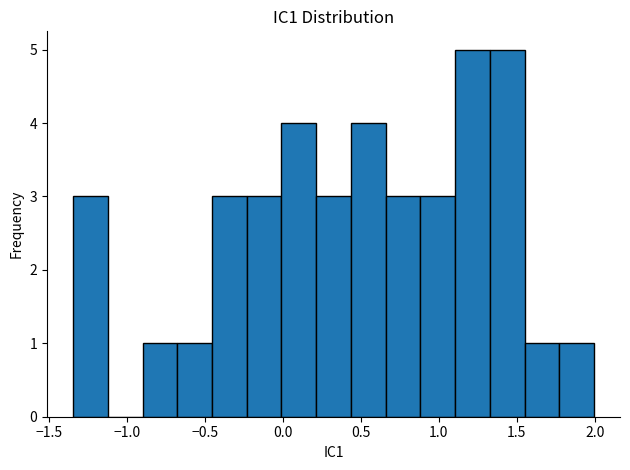

What is the height of the bar covering 1.55 to 1.75 on the x-axis? Neither the bar edges nor the heights are printed on the chart, so give them approximately, as read against the axes.

1